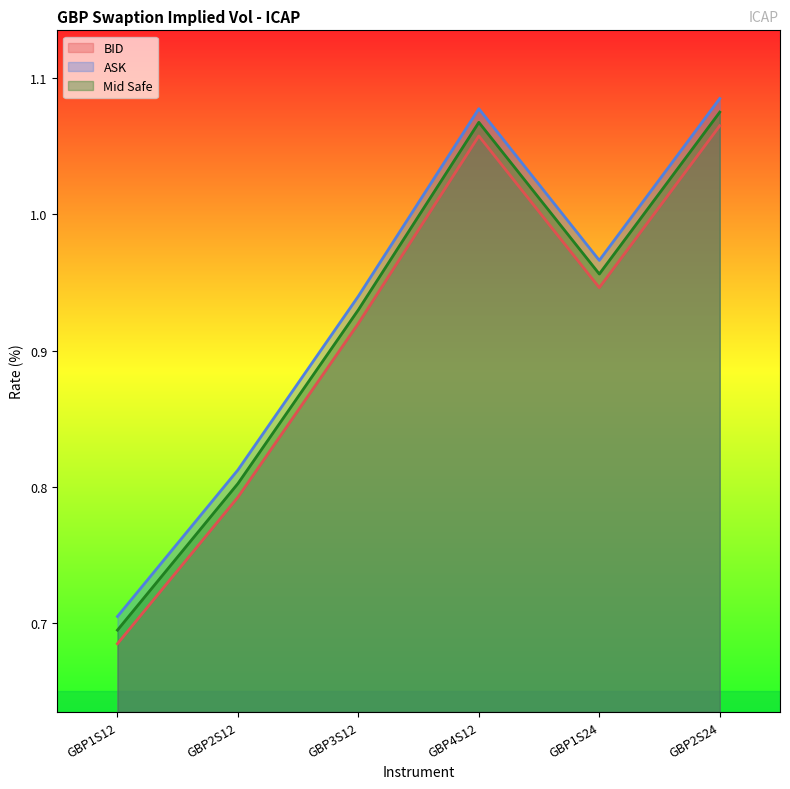

True or false: BID has more than 2 interior local peaks.

False